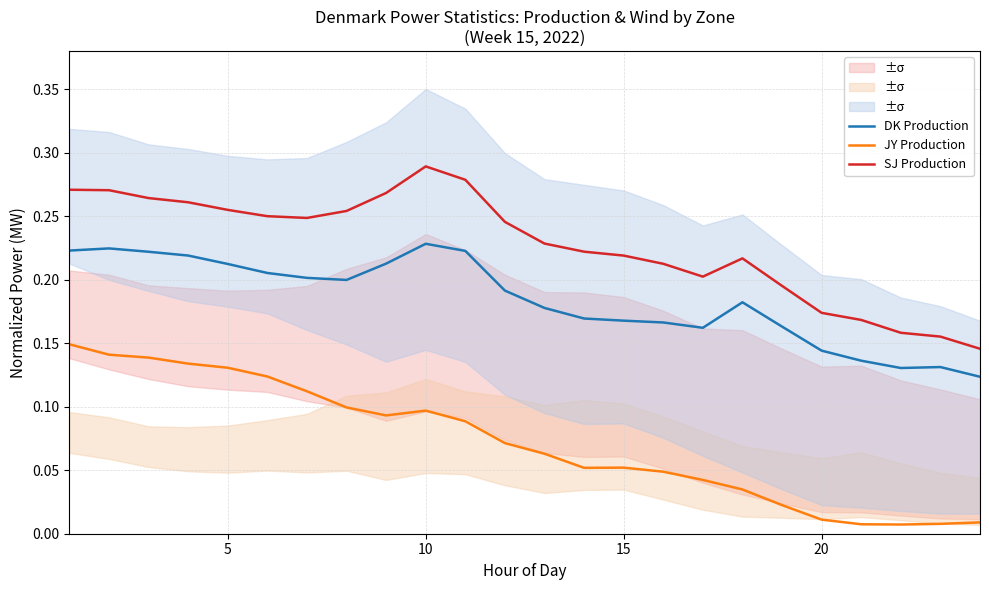

Which series has the widest spread of values?

SJ Production